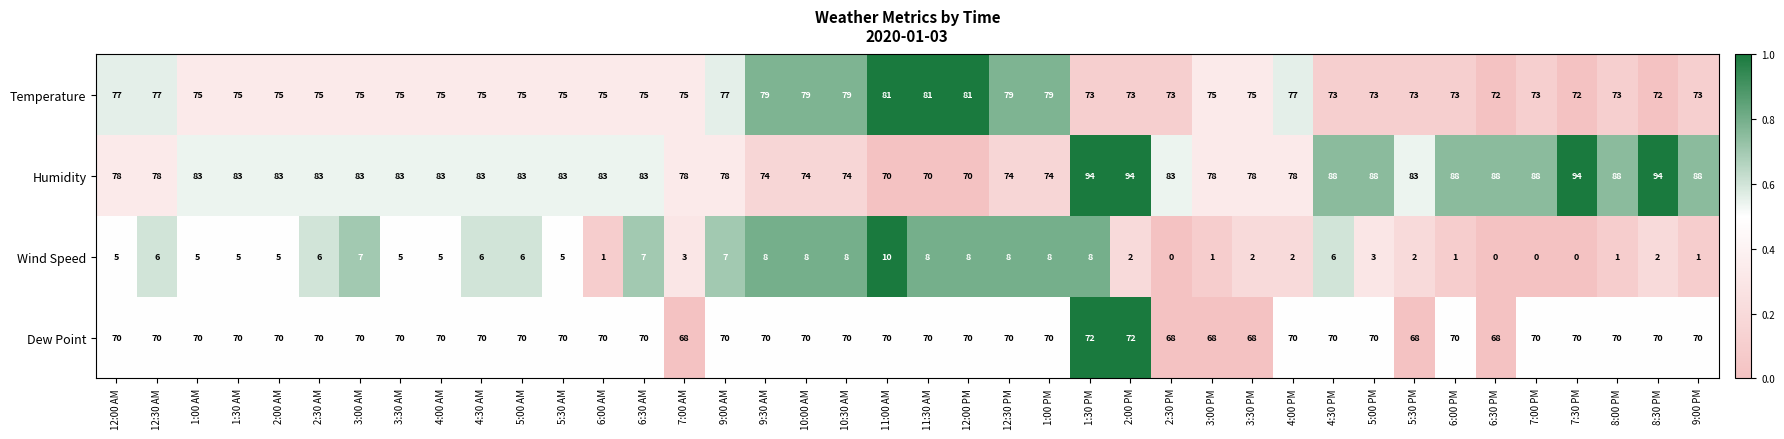

What is the maximum value for Dew Point?

72